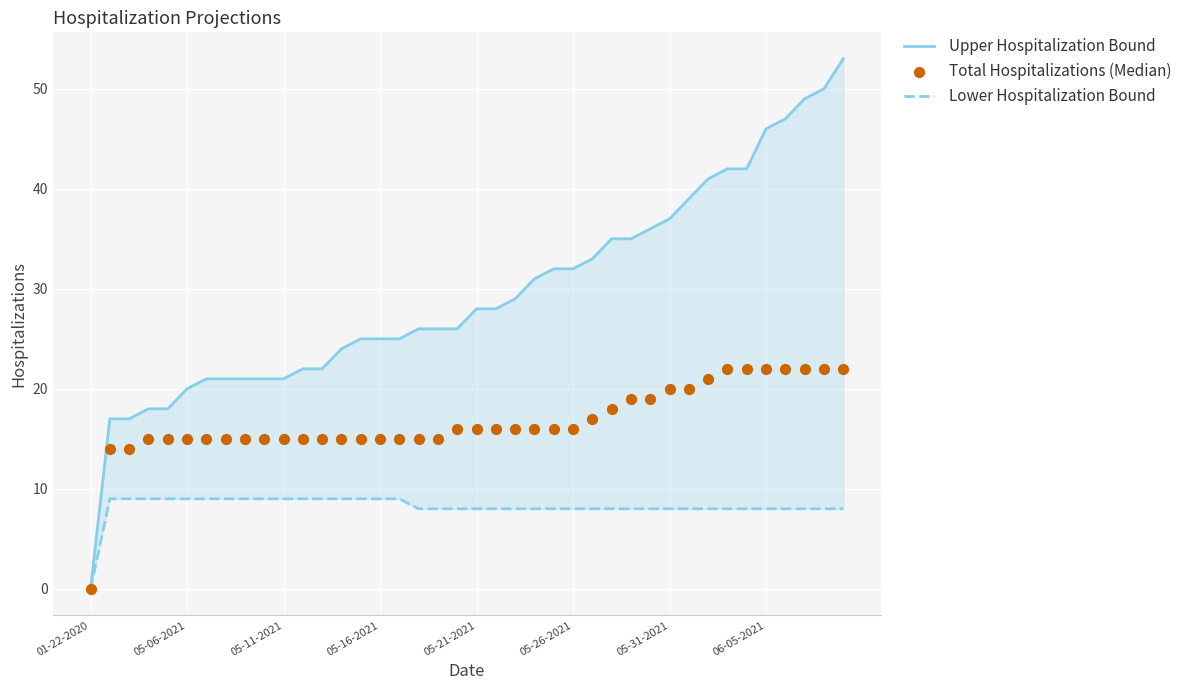

Which series contains the highest Y value?

Upper Hospitalization Bound